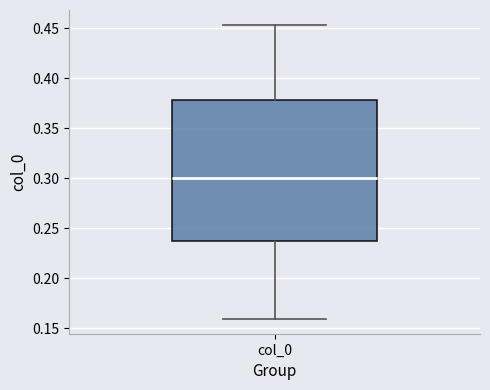

Where does the lower whisker of the box for col_0 end on the y-axis? The values are not printed on the chart, so give them approximately, as read against the axis.

0.160